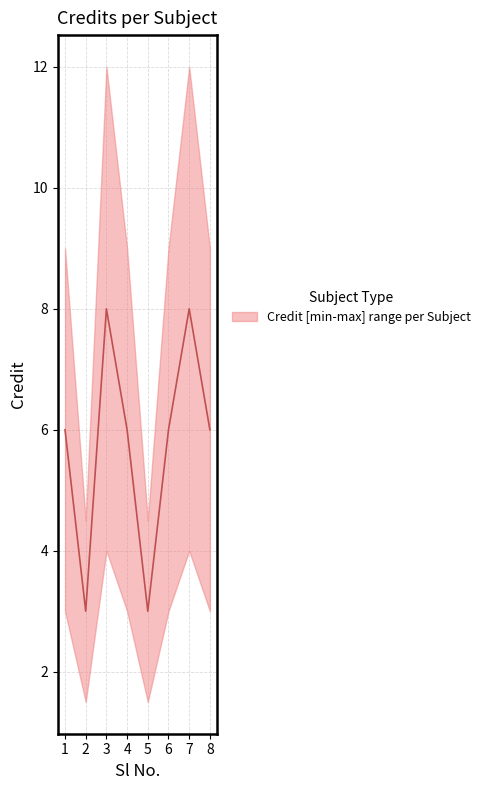

The chart shows a value of 3 at 7. True or false?

False